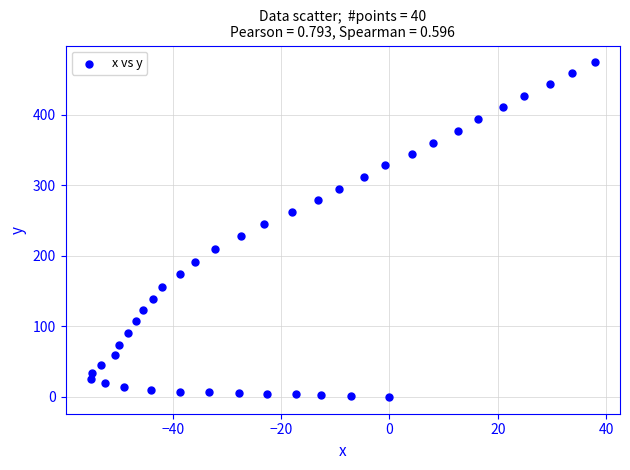

What is the range of Y values (max minus min)?

474.7